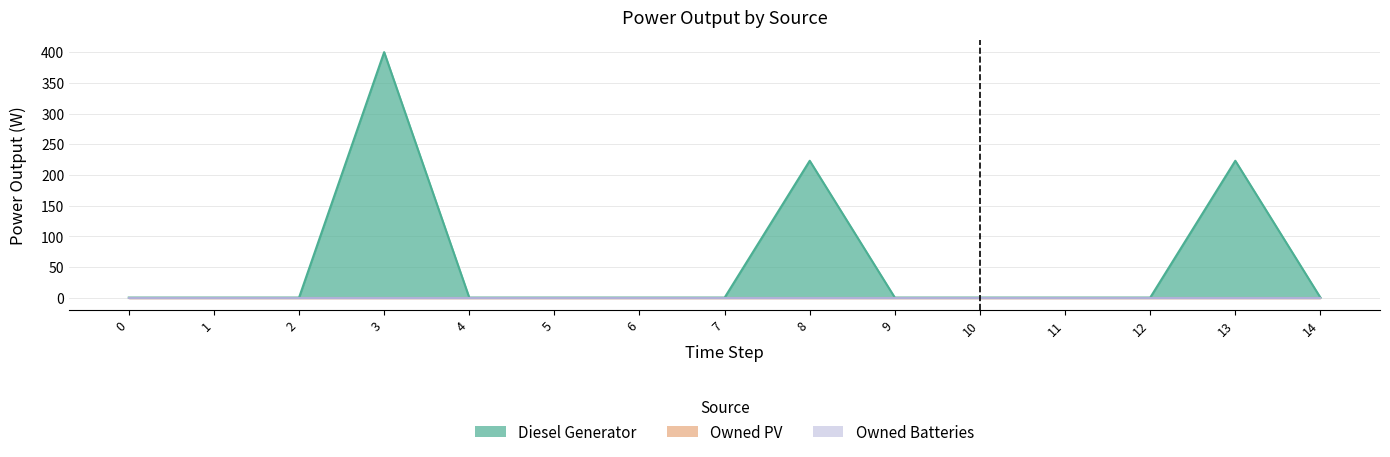

The value of Diesel Generator at 1 is 252. True or false?

False